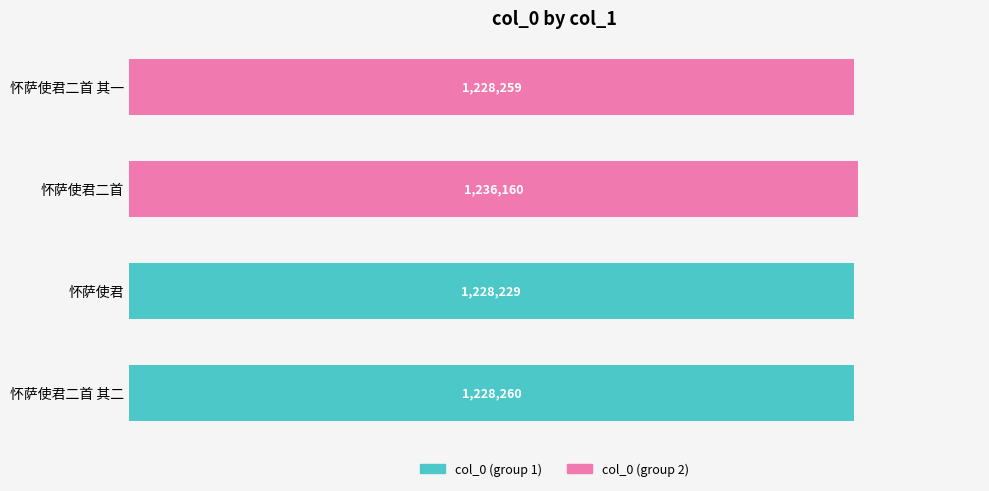

Are the bars grouped side by side (vs. stacked)?

No